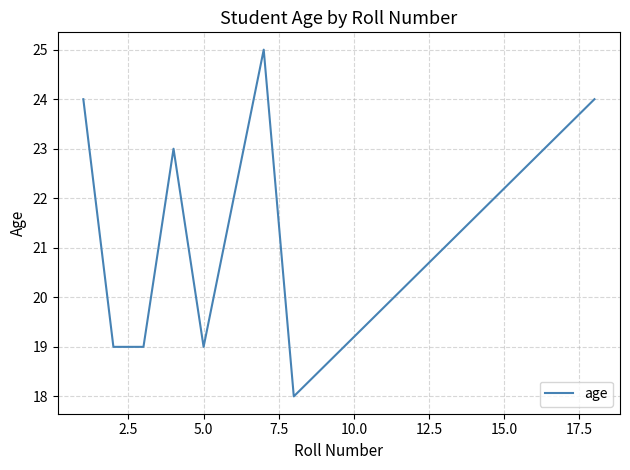

What is the average value?

21